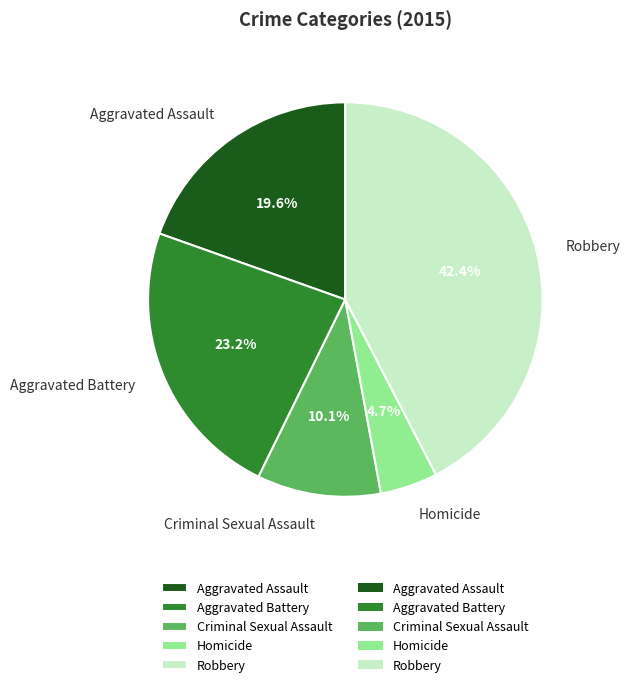

Which has a higher value, Homicide or Aggravated Assault?

Aggravated Assault